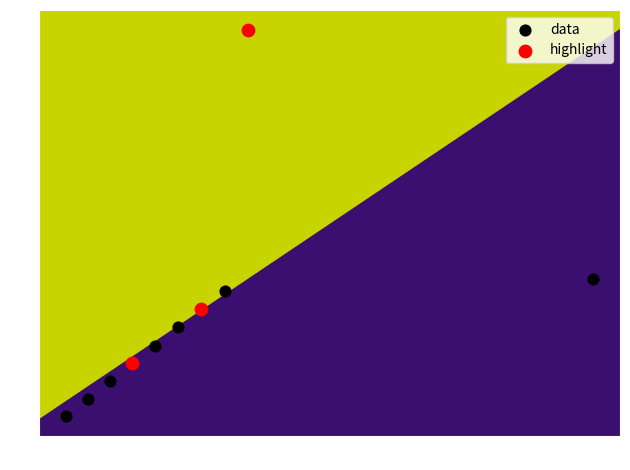

What are all the series names shown in the legend?

data, highlight